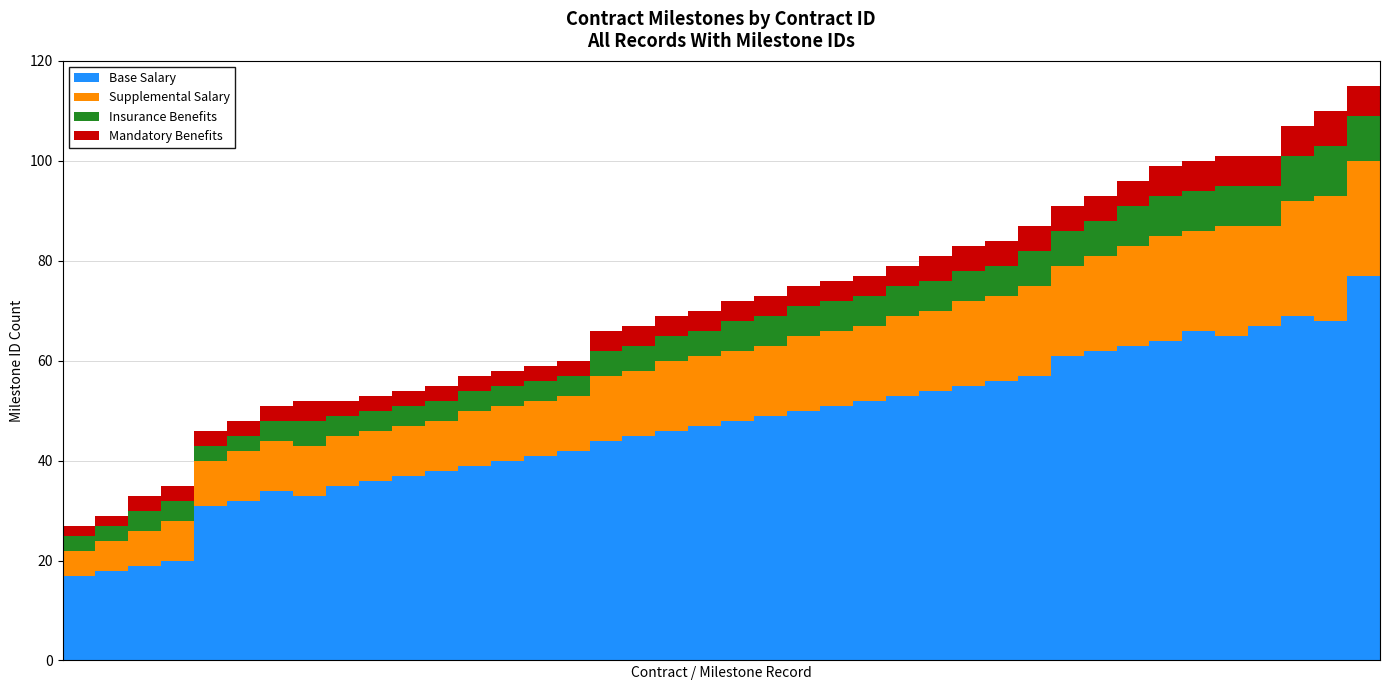

What is the difference between the second highest and minimum values in the Base Salary series?

52